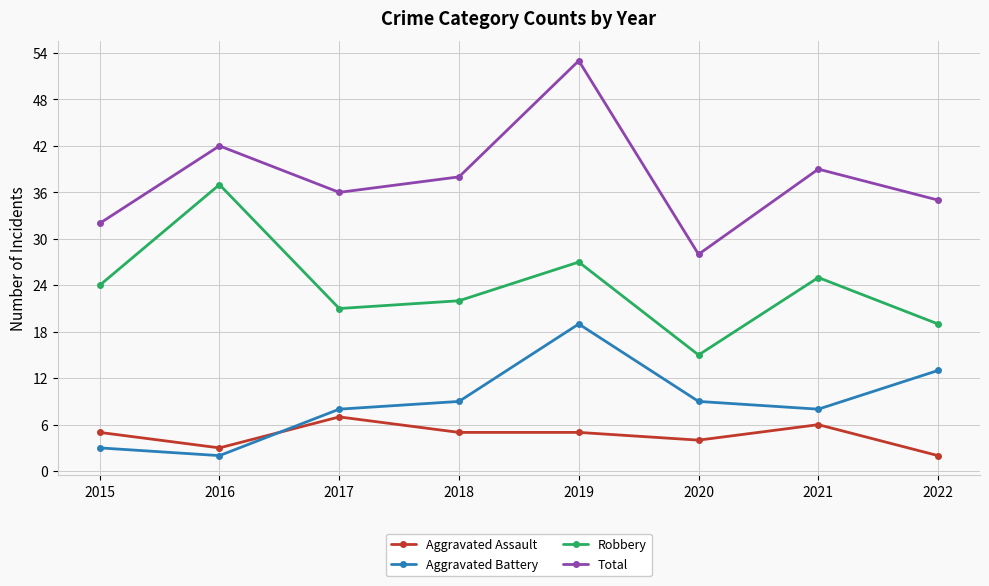

What is the total value across all series at 2020?

56